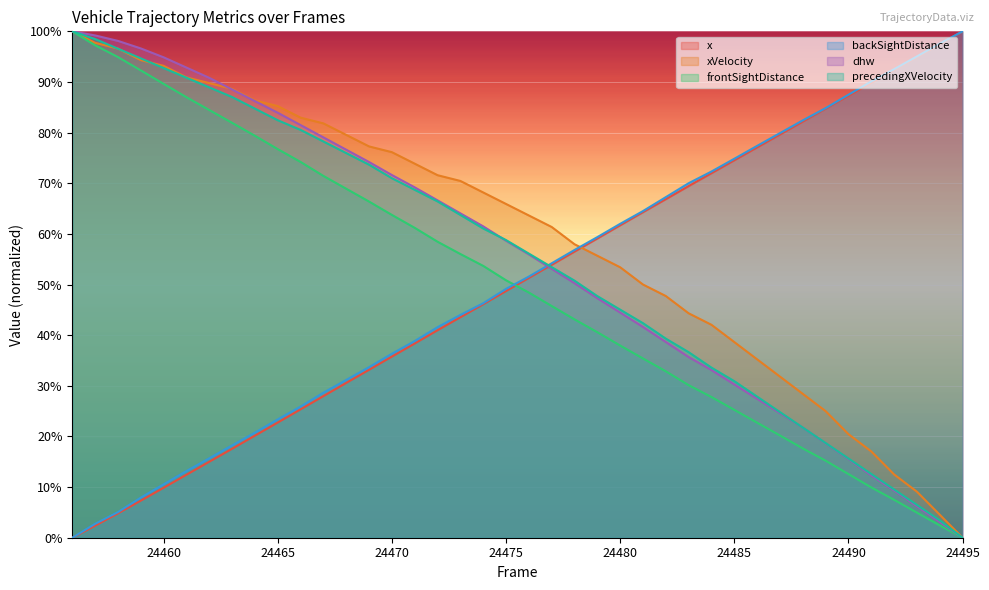

Which has a higher value, 24480 or 24495?

24495